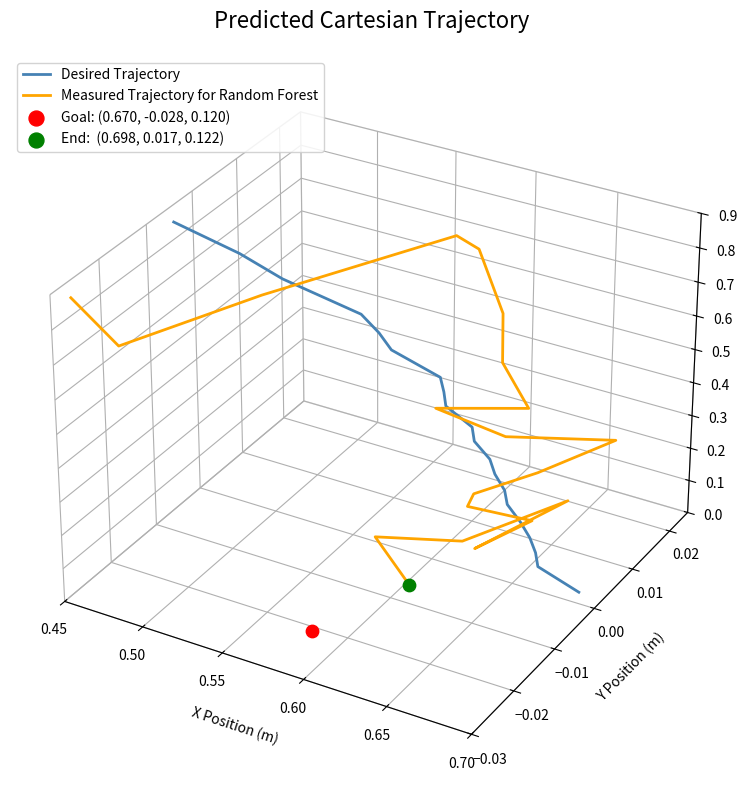

Which series has the largest total across all categories?

Desired Trajectory